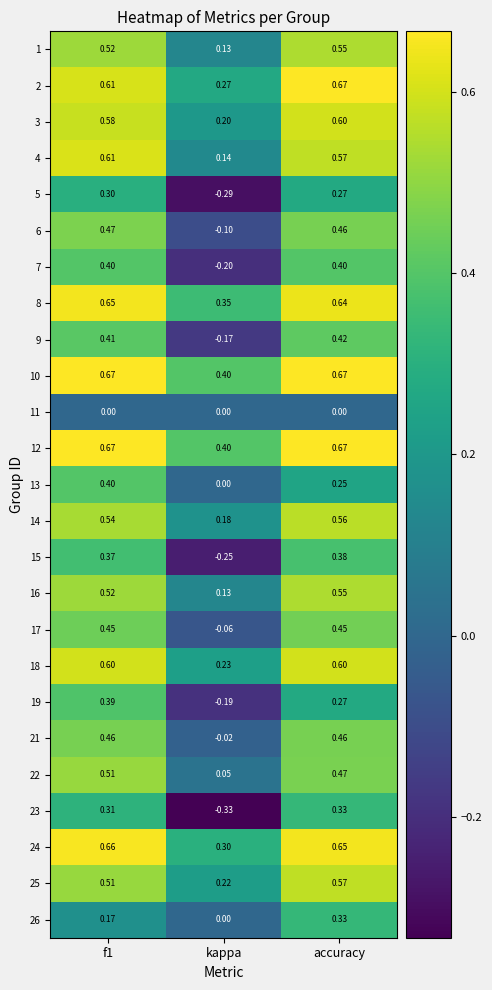

At which category is the sum across all series the highest?

accuracy